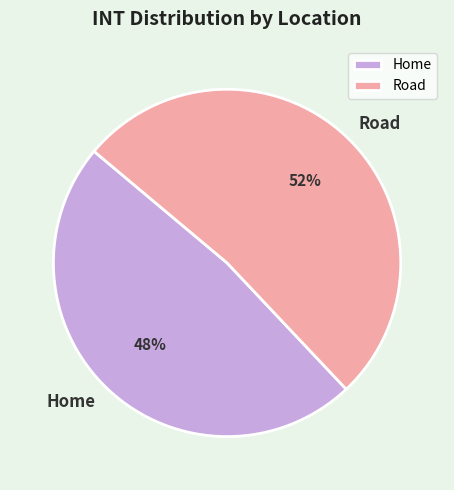

To the nearest percent, what portion does Home represent?

48%